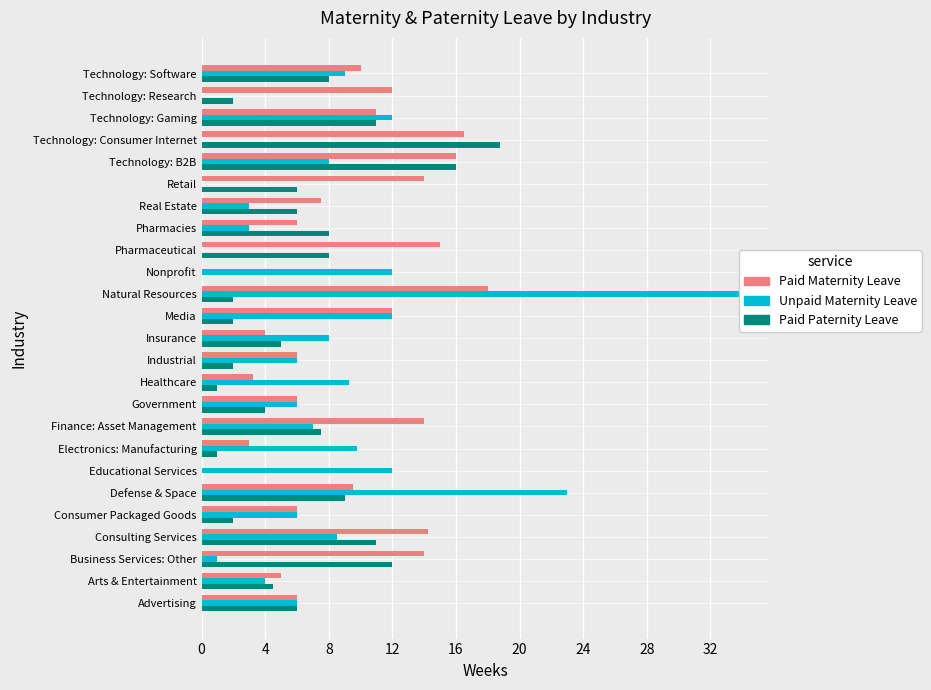

What is the difference between the Paid Paternity Leave values at Arts & Entertainment and Technology: Software?

3.5